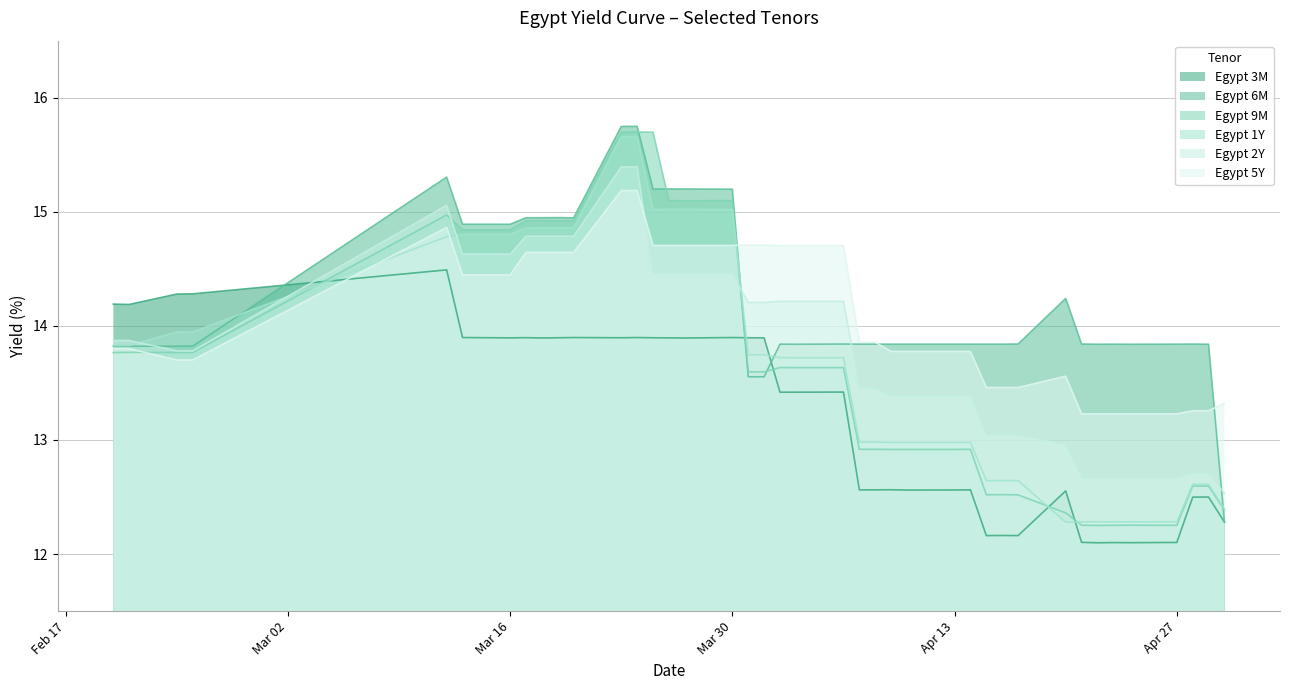

Reading right to left, what are all the values shown in this chart?

Egypt 3M: 12.3	12.5	12.5	12.1	12.1	12.1	12.1	12.1	12.6	12.2	12.2	12.2	12.6	12.6	12.6	12.6	12.6	12.6	13.4	13.4	13.4	13.9	13.9	13.9	13.9	13.9	13.9	13.9	13.9	13.9	13.9	13.9	13.9	13.9	13.9	14.5	14.3	14.3	14.2	14.2
Egypt 6M: 12.3	13.8	13.8	13.8	13.8	13.8	13.8	13.8	14.2	13.8	13.8	13.8	13.8	13.8	13.8	13.8	13.8	13.8	13.8	13.8	13.8	13.6	13.6	15.2	15.2	15.2	15.2	15.7	15.7	14.9	14.9	14.9	14.9	14.9	14.9	15.3	13.8	13.8	13.8	13.8
Egypt 9M: 12.4	12.6	12.6	12.3	12.3	12.3	12.3	12.3	12.4	12.5	12.5	12.5	12.9	12.9	12.9	12.9	12.9	12.9	13.6	13.6	13.6	13.6	13.6	15.1	15.1	15.1	15.7	15.7	15.7	14.9	14.9	14.9	14.9	14.8	14.8	15.0	13.8	13.8	13.8	13.8
Egypt 1Y: 12.4	12.6	12.6	12.3	12.3	12.3	12.3	12.3	12.3	12.6	12.6	12.6	13.0	13.0	13.0	13.0	13.0	13.0	13.7	13.7	13.7	13.7	13.7	15.0	15.0	15.0	15.0	15.7	15.7	14.9	14.9	14.9	14.9	14.8	14.8	14.8	13.9	13.9	13.8	13.8
Egypt 2Y: 12.5	12.7	12.7	12.7	12.7	12.7	12.7	12.7	13.0	13.0	13.0	13.0	13.4	13.4	13.4	13.4	13.5	13.5	14.2	14.2	14.2	14.2	14.2	14.5	14.5	14.5	14.5	15.4	15.4	14.8	14.8	14.8	14.8	14.6	14.6	15.1	13.8	13.8	13.9	13.9
Egypt 5Y: 13.3	13.3	13.3	13.2	13.2	13.2	13.2	13.2	13.6	13.5	13.5	13.5	13.8	13.8	13.8	13.8	13.9	13.9	14.7	14.7	14.7	14.7	14.7	14.7	14.7	14.7	14.7	15.2	15.2	14.6	14.6	14.6	14.6	14.4	14.4	14.9	13.7	13.7	13.8	13.8